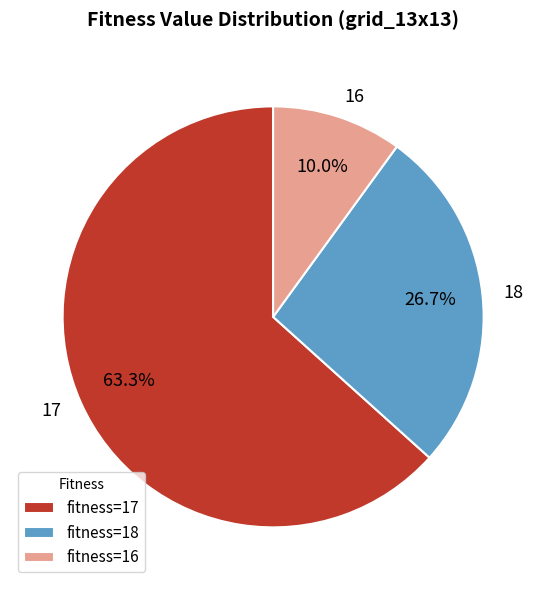

Which has a higher value, fitness=16 or fitness=18?

fitness=18